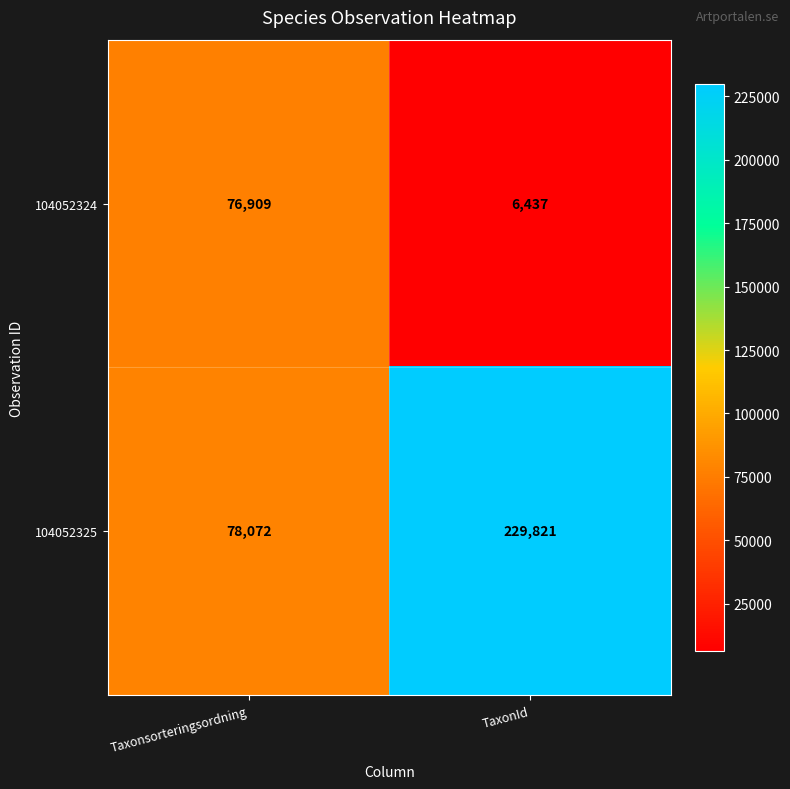

Reading right to left, transcribe all the data shown in this chart.

104052324: 6437	76909
104052325: 229821	78072